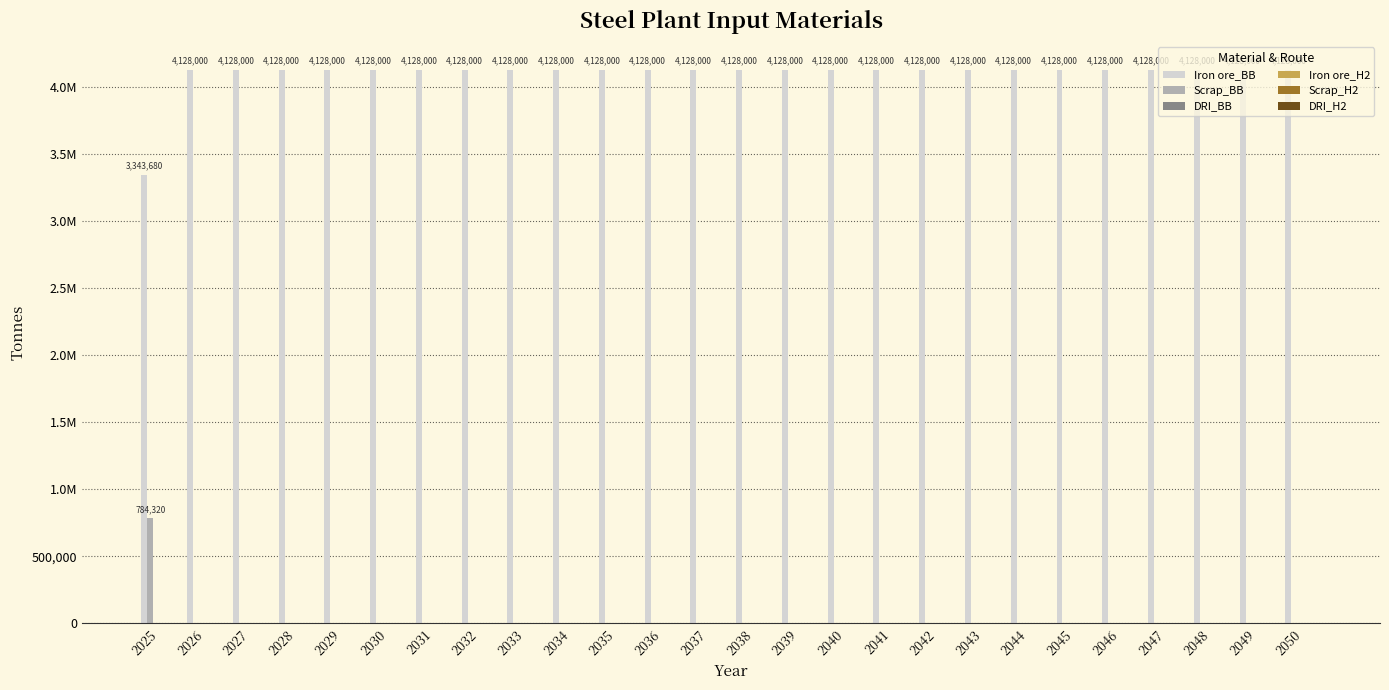

What is the greatest value displayed?

4128000